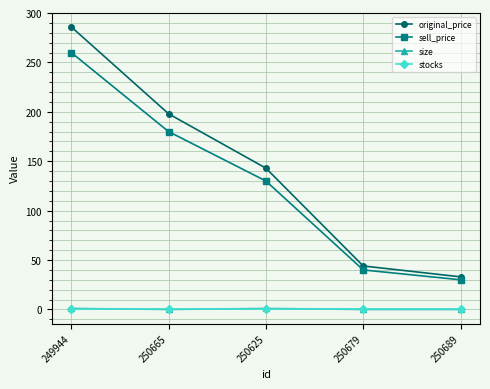

Where is sell_price nearest to the value 145?

250625